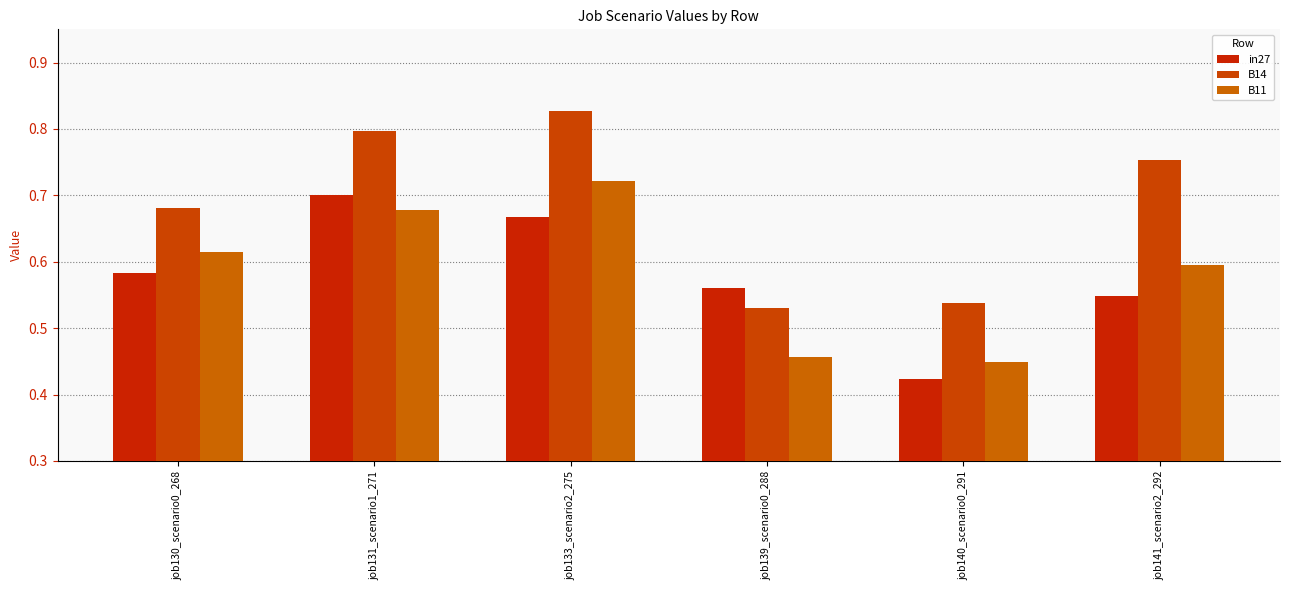

Where is B11 nearest to the value 0?

job140_scenario0_291